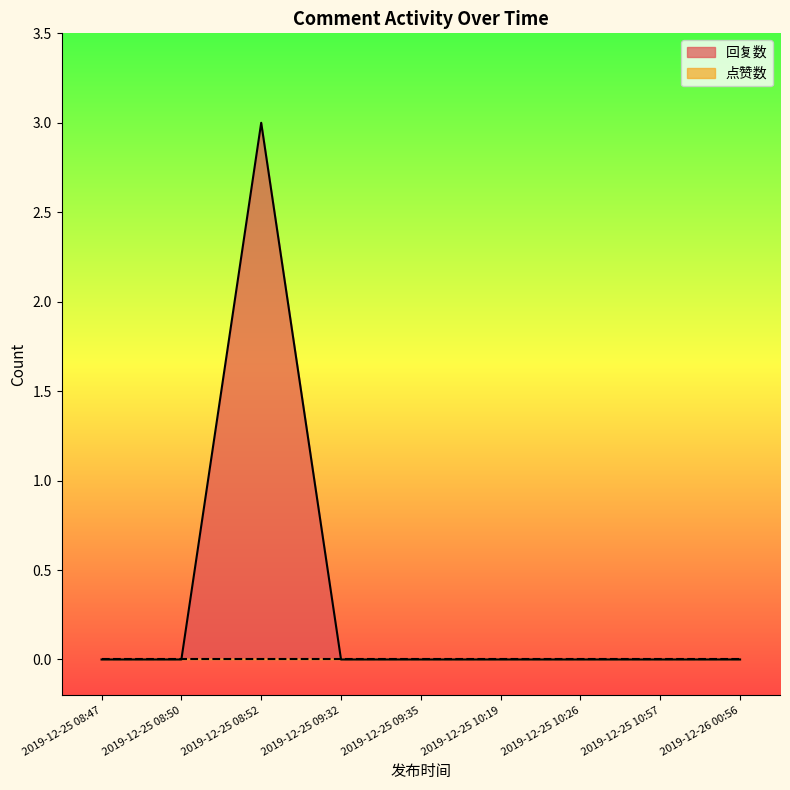

At which label is 回复数 closest to 1?

2019-12-26 00:56